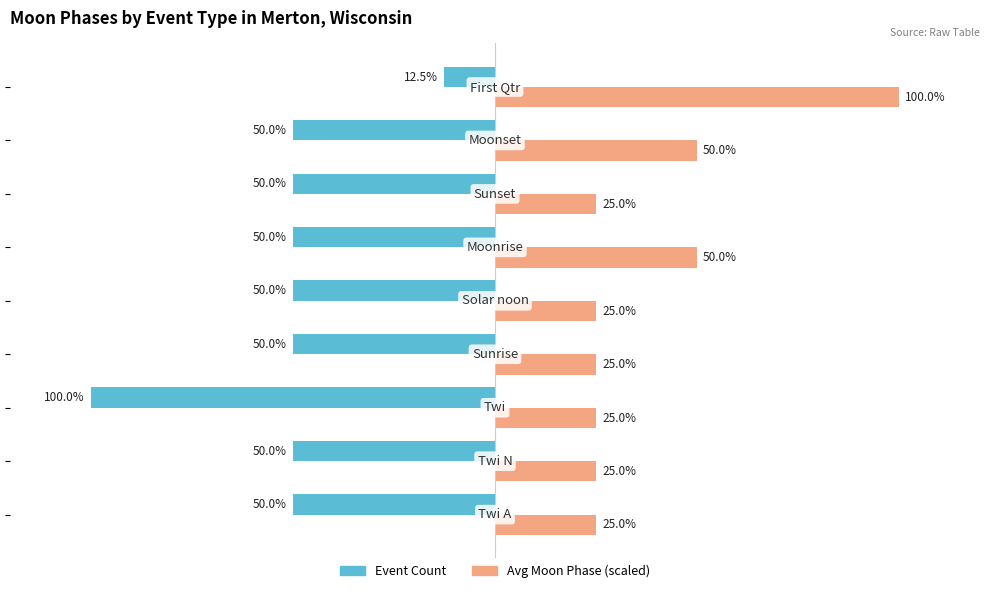

List the series in order of their peak value, highest first.

Avg Moon Phase (scaled), Event Count